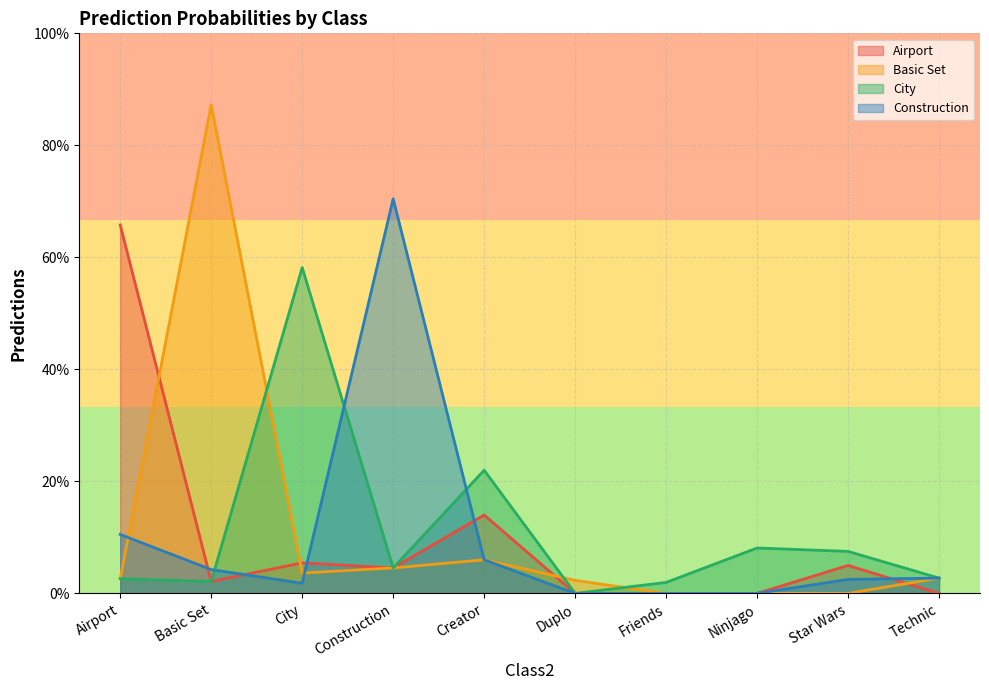

Between which two adjacent categories do Airport and Construction first intersect?

Airport and Basic Set